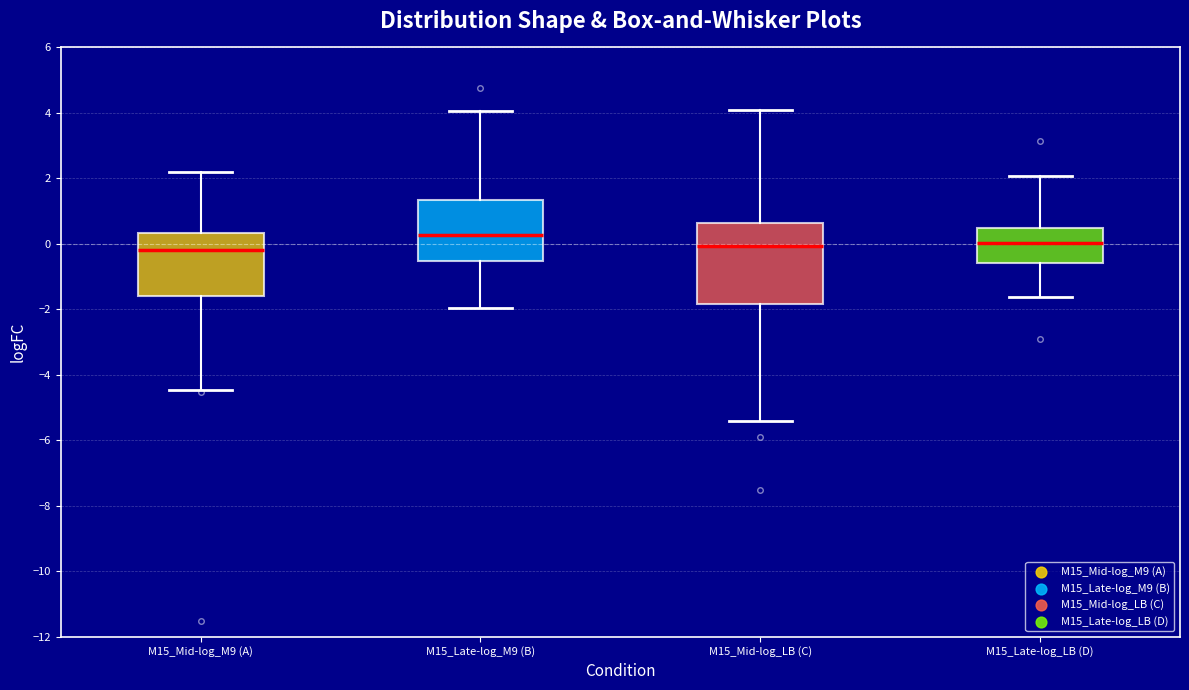

Comparing the boxes themselves (not the whiskers), which one is the tallest?

M15_Mid-log_LB (C)